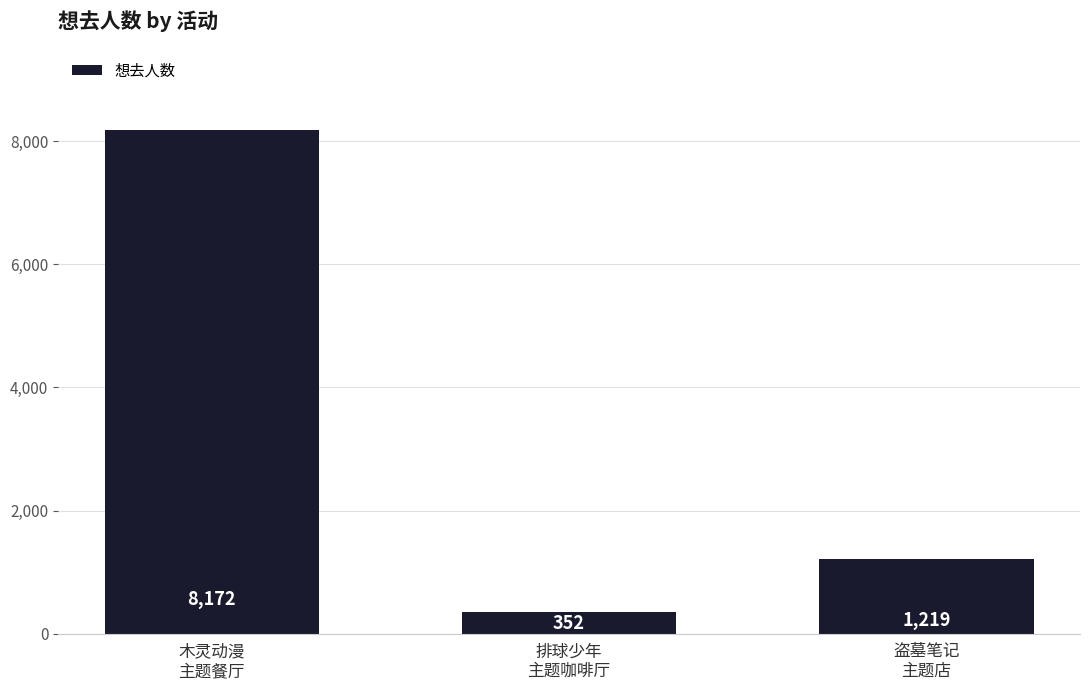

Is it true that the value at 盗墓笔记
主题店 is 2106?

False